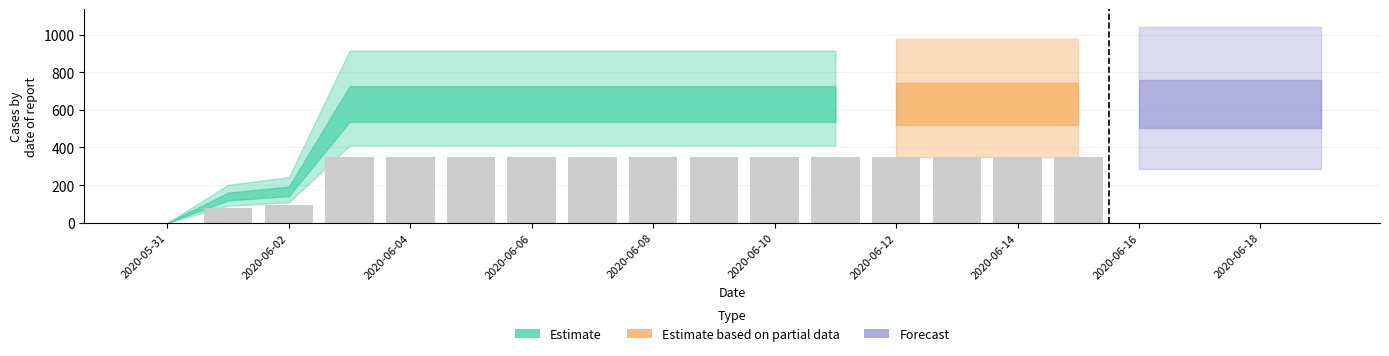

List the labels in order of value, smallest first.

2020-05-31, 2020-06-01, 2020-06-02, 2020-06-03, 2020-06-04, 2020-06-05, 2020-06-06, 2020-06-07, 2020-06-08, 2020-06-09, 2020-06-10, 2020-06-11, 2020-06-12, 2020-06-13, 2020-06-14, 2020-06-15, 2020-06-16, 2020-06-17, 2020-06-18, 2020-06-19